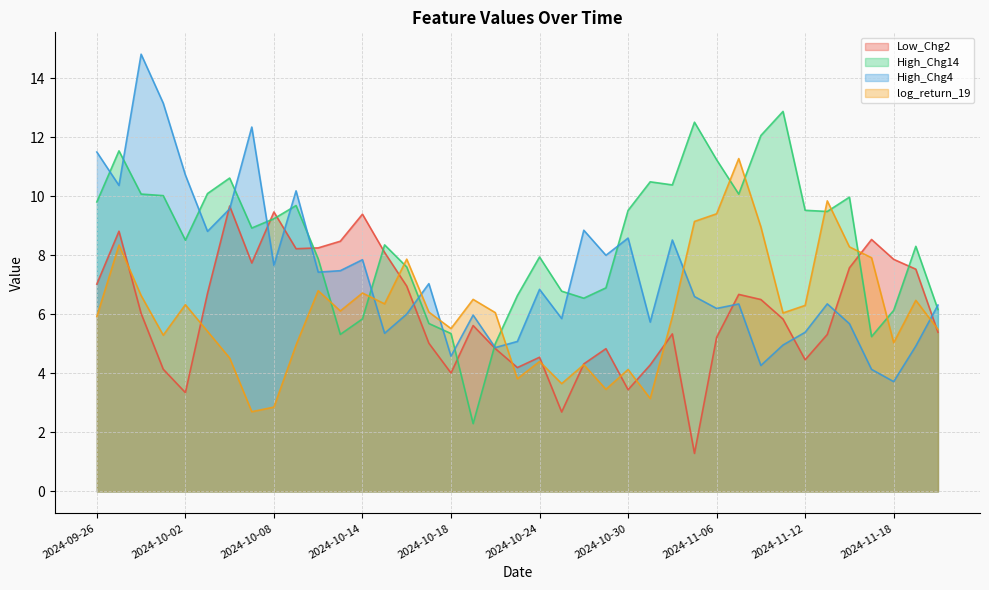

Is it true that Low_Chg2 equals 8.5 at 2024-11-04?

False